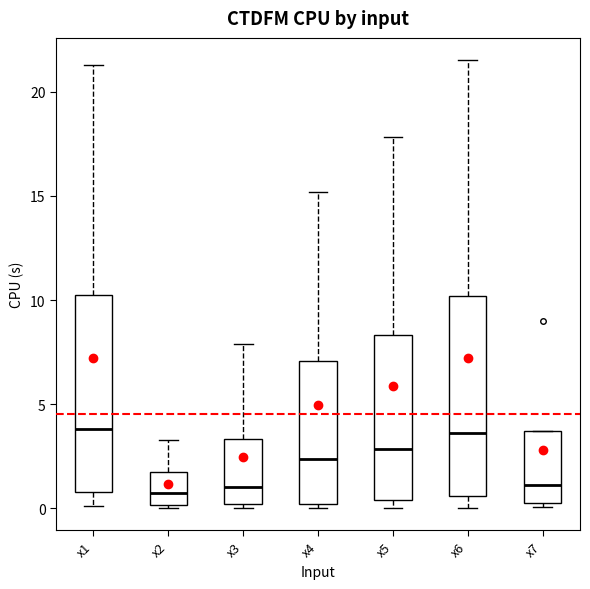

Reading left to right, transcribe this box plot: for each box, give where its median line is, the range the box spans, and where its two whiskers end, as read against the y-axis. The values are not printed on the chart, so give them approximately, as read against the axis.

x1: median 4.0, box 1.0 to 10.0, whiskers 0.0 to 21.5
x2: median 0.5, box 0.0 to 1.5, whiskers 0.0 to 3.5
x3: median 1.0, box 0.0 to 3.5, whiskers 0.0 (just below the box's lower edge) to 8.0
x4: median 2.5, box 0.0 to 7.0, whiskers 0.0 (just below the box's lower edge) to 15.0
x5: median 3.0, box 0.5 to 8.5, whiskers 0.0 to 18.0
x6: median 3.5, box 0.5 to 10.0, whiskers 0.0 to 21.5
x7: median 1.0, box 0.0 to 3.5, whiskers 0.0 (just below the box's lower edge) to 3.5